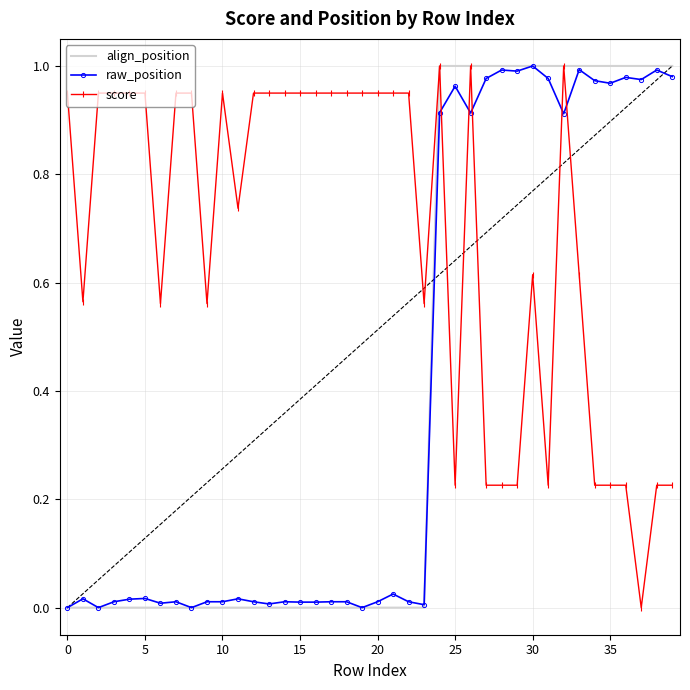

True or false: score and raw_position cross at least once.

True